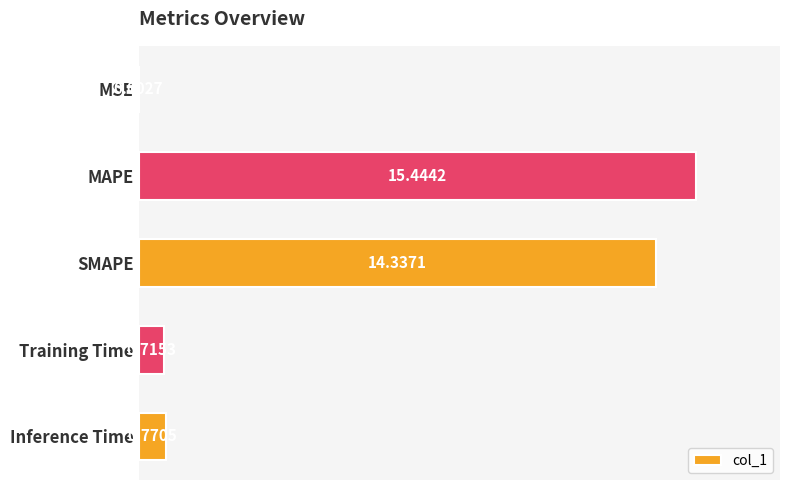

At which label is the value closest to 7?

Inference Time